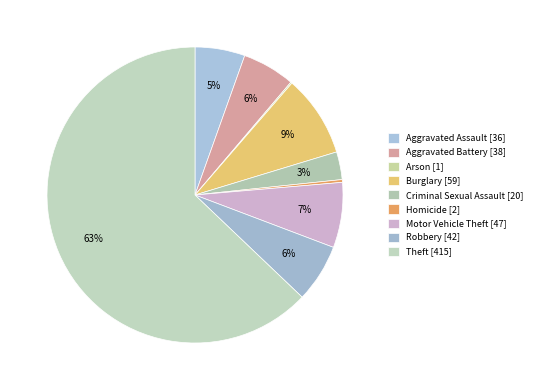

What is the majority slice?

Theft